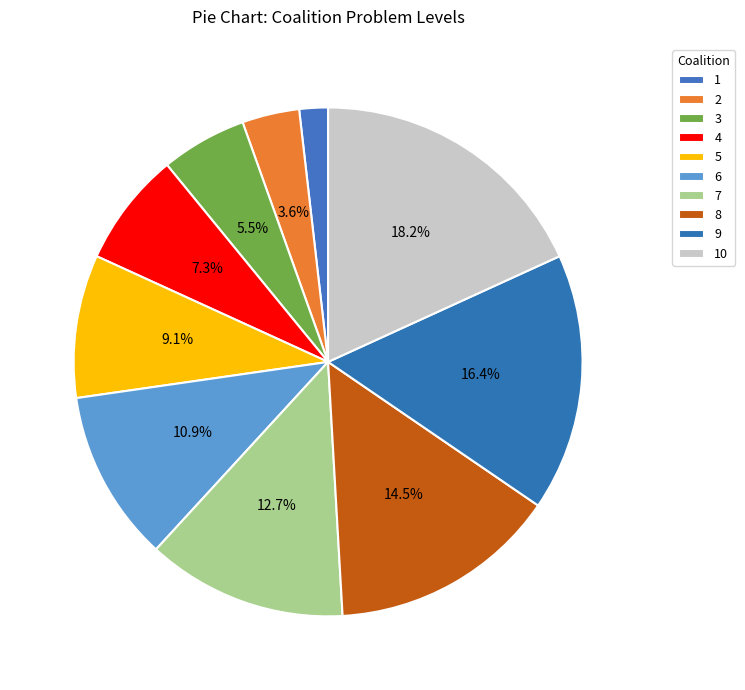

Combined, what portion of the pie is 3 and 2?

9.1%